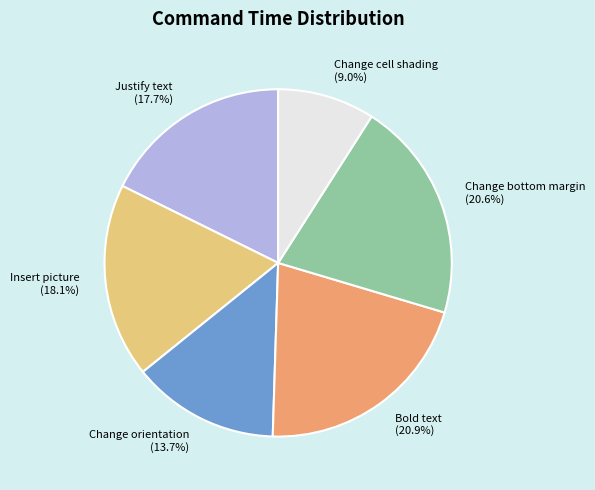

Is Change orientation the majority of the pie?

No